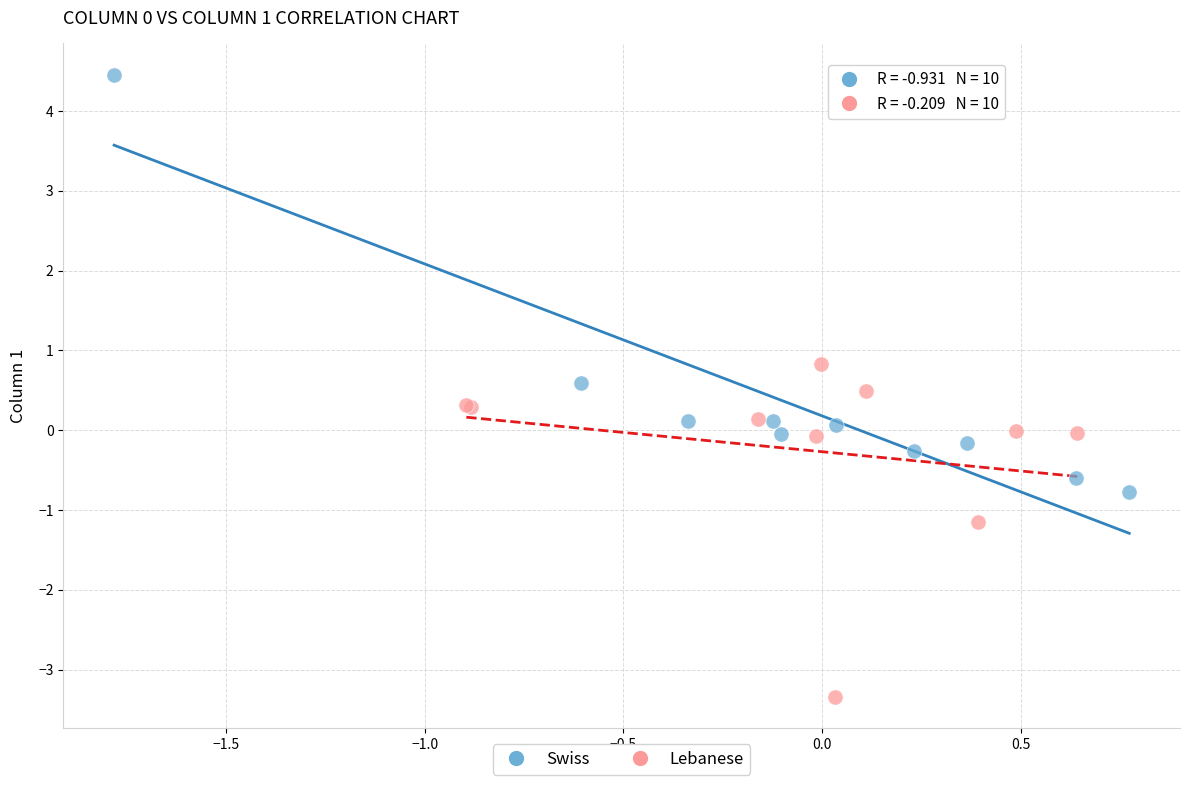

What are all the series names shown in the legend?

Swiss, Lebanese